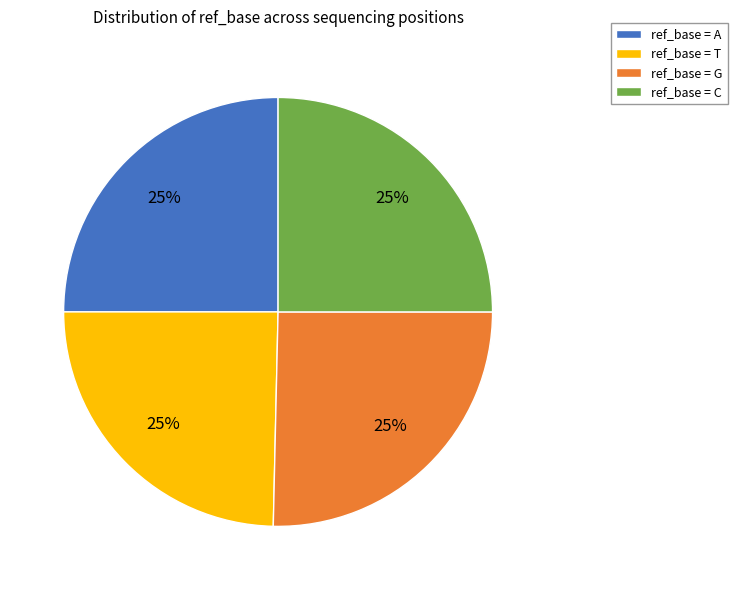

True or false: ref_base = C accounts for 25% of the total.

True